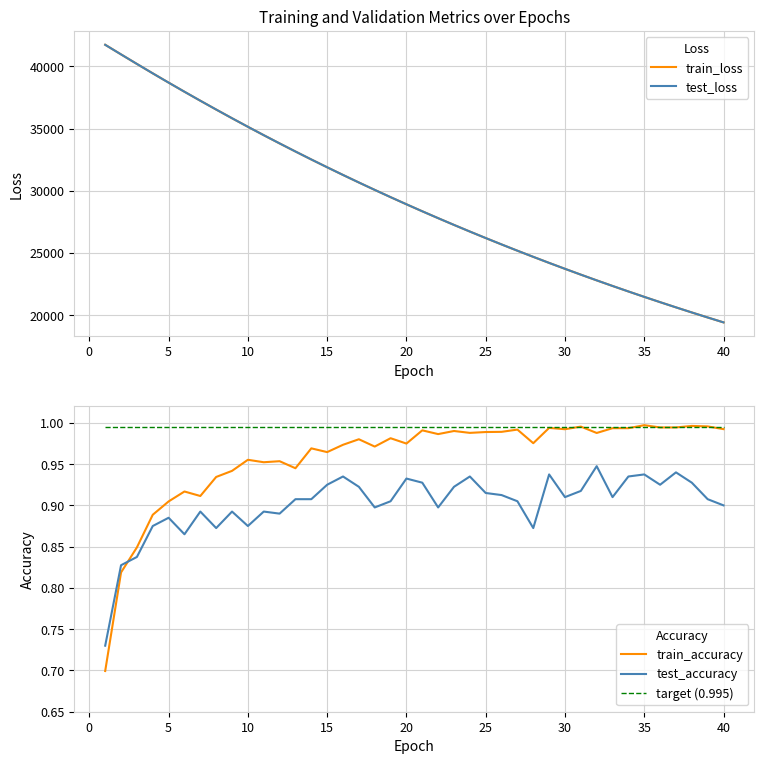

What is the difference between the second highest and second lowest values in the test_accuracy series?

0.1